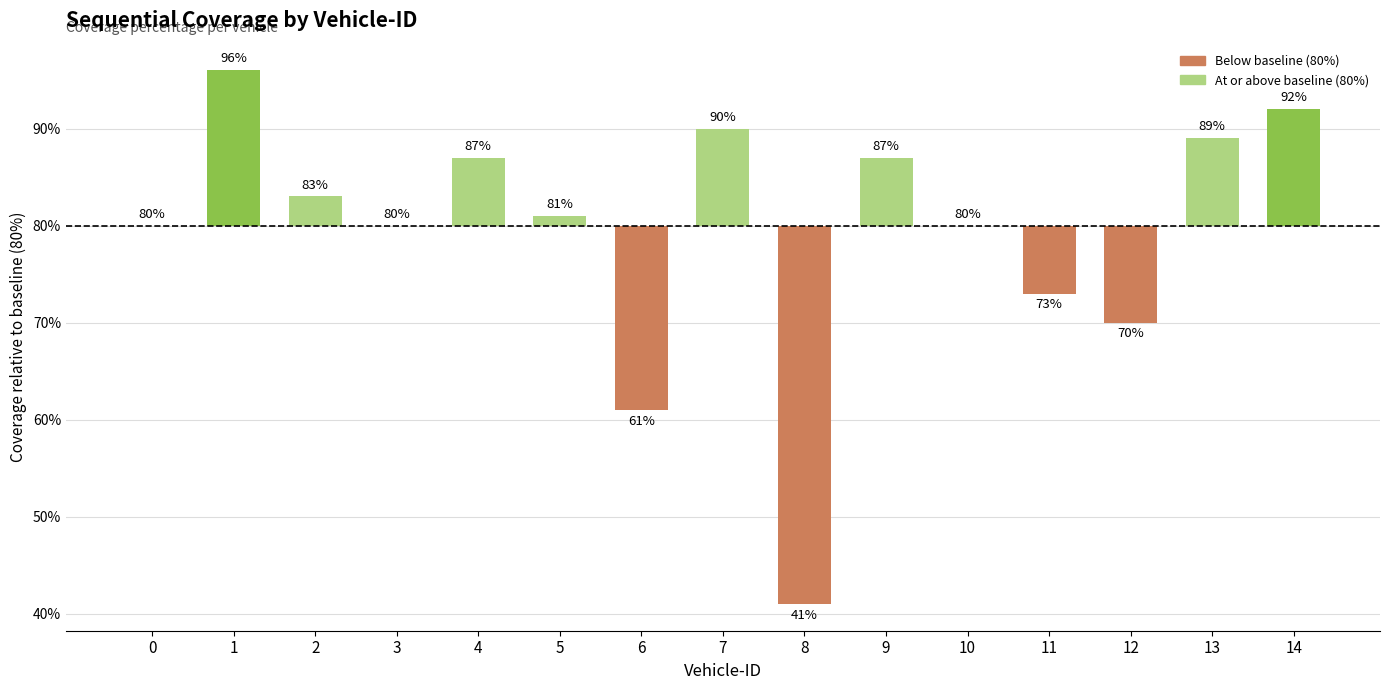

Is it true that the value at 2 is 1?

False